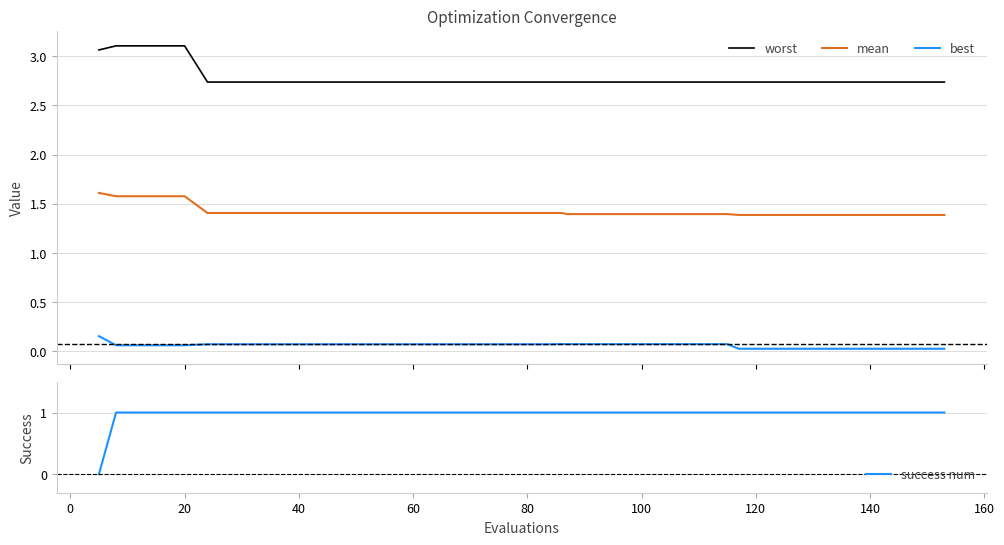

Which series has the widest spread of values?

success num